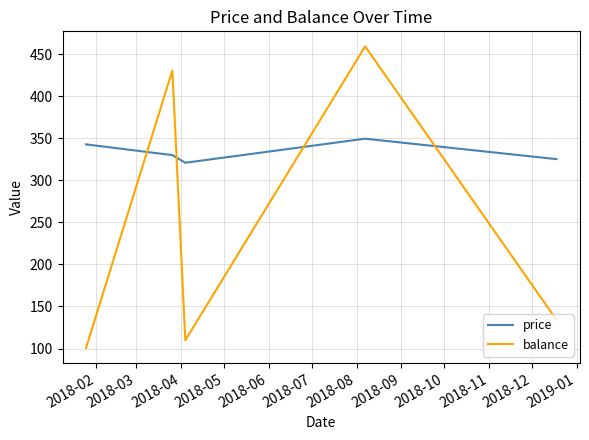

Does the chart display data point markers on the line(s)?

No